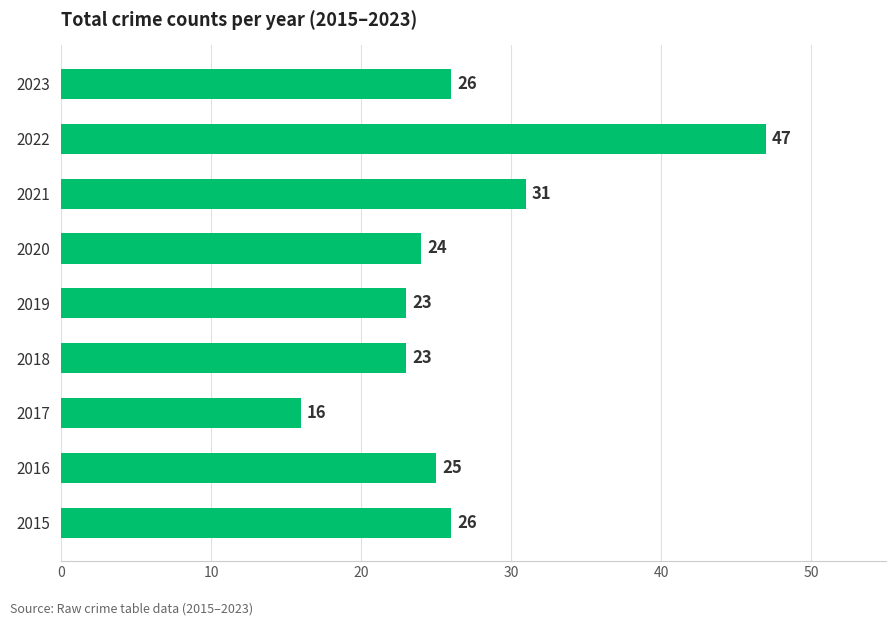

Which label corresponds to the smallest value in the chart?

2017